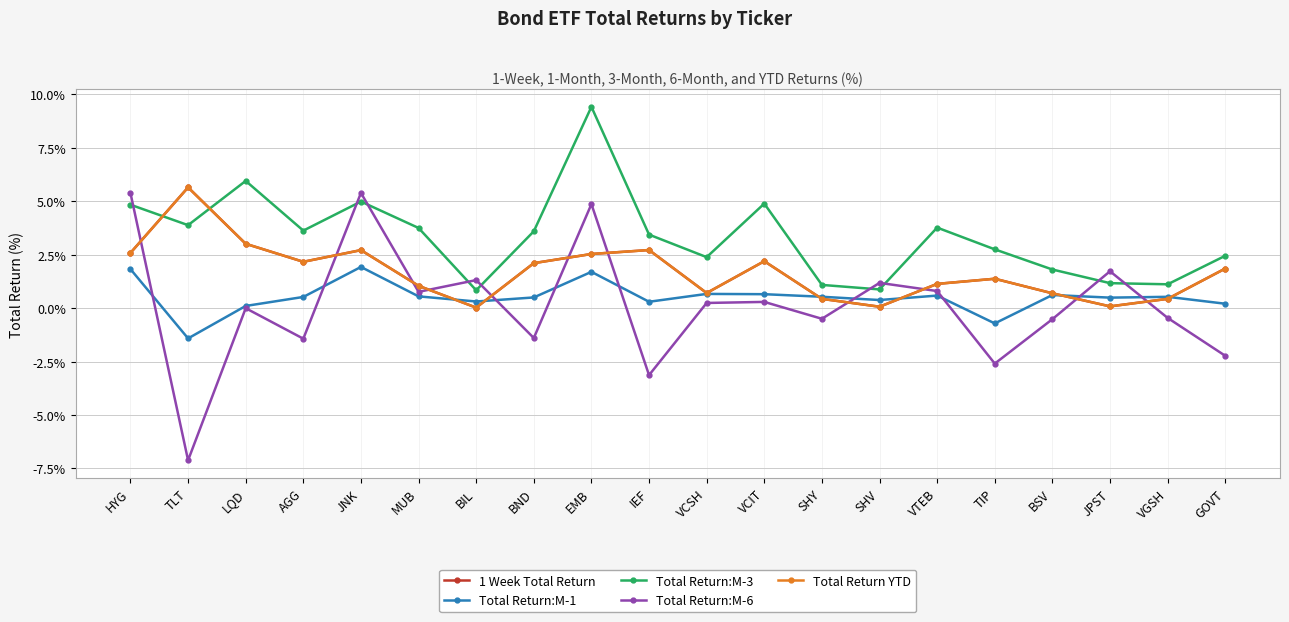

Rank the series by their maximum value, from lowest to highest.

Total Return:M-1, Total Return:M-6, 1 Week Total Return, Total Return YTD, Total Return:M-3